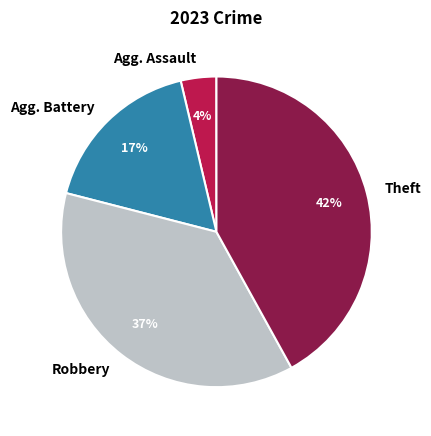

To the nearest percent, what is the difference between the largest and smallest slice percentages?

38%